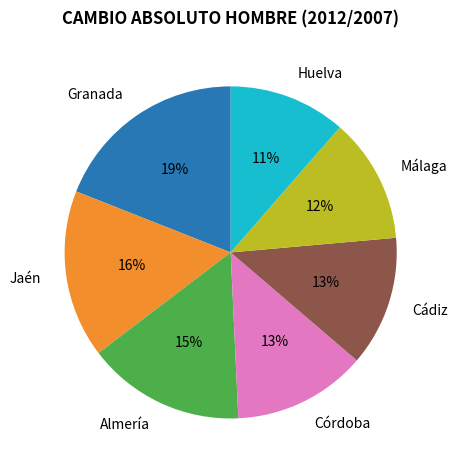

Which slice is the largest?

Granada